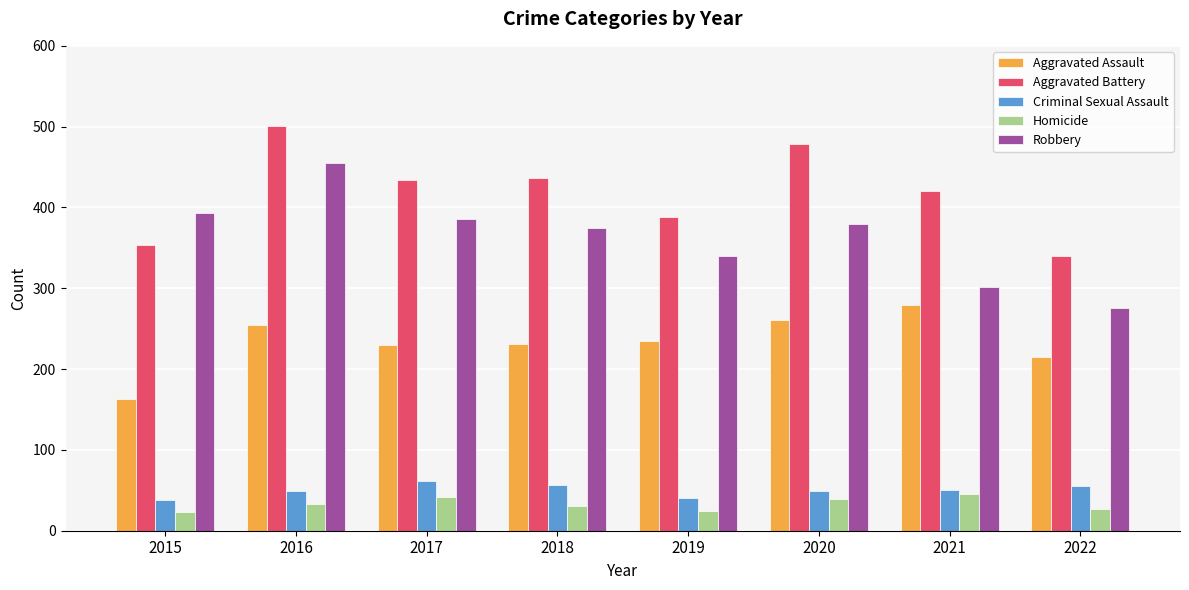

What is the total value across all series at 2019?

1027